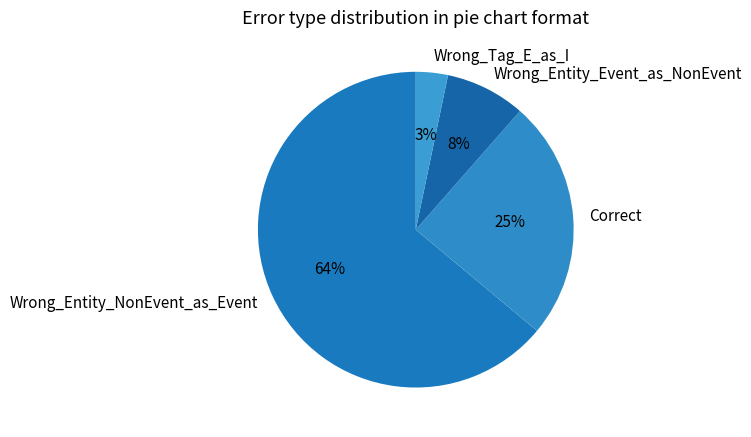

Combined, do Wrong_Tag_E_as_I and Correct account for over 50%?

No